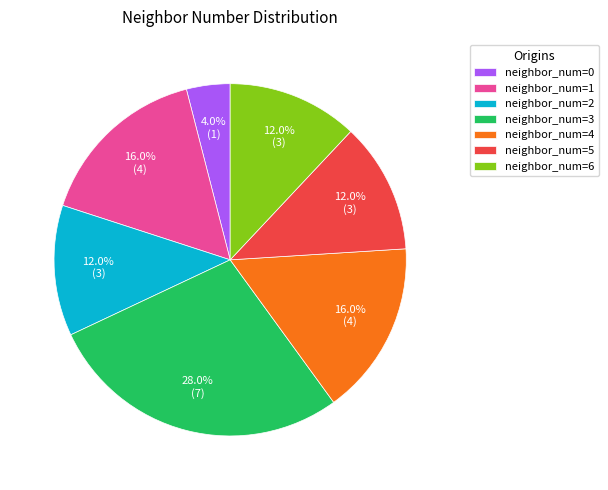

Which category has the biggest portion of the pie?

neighbor_num=3